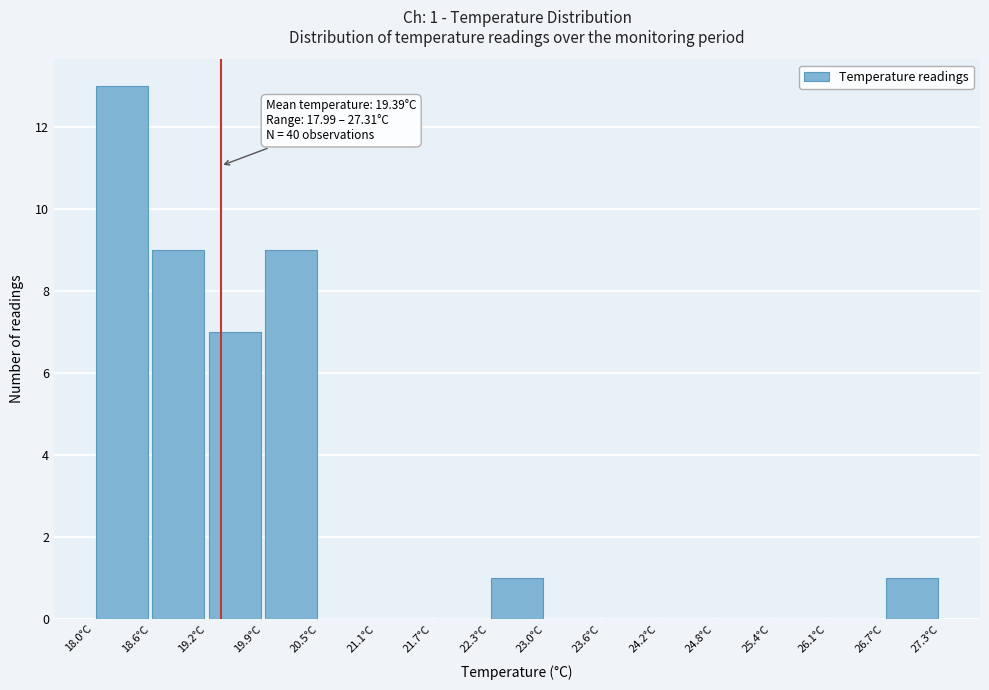

Over which range of the x-axis is the bar tallest?

18.0 to 18.6